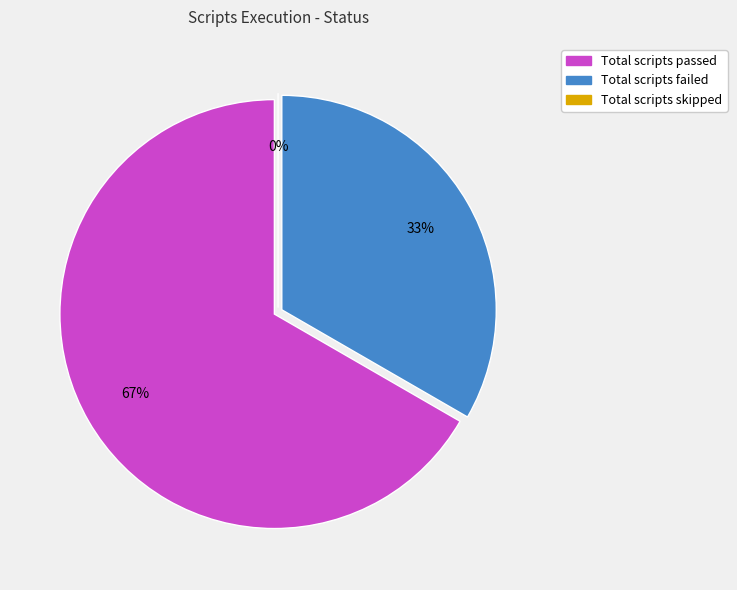

Which category has the biggest portion of the pie?

Total scripts passed